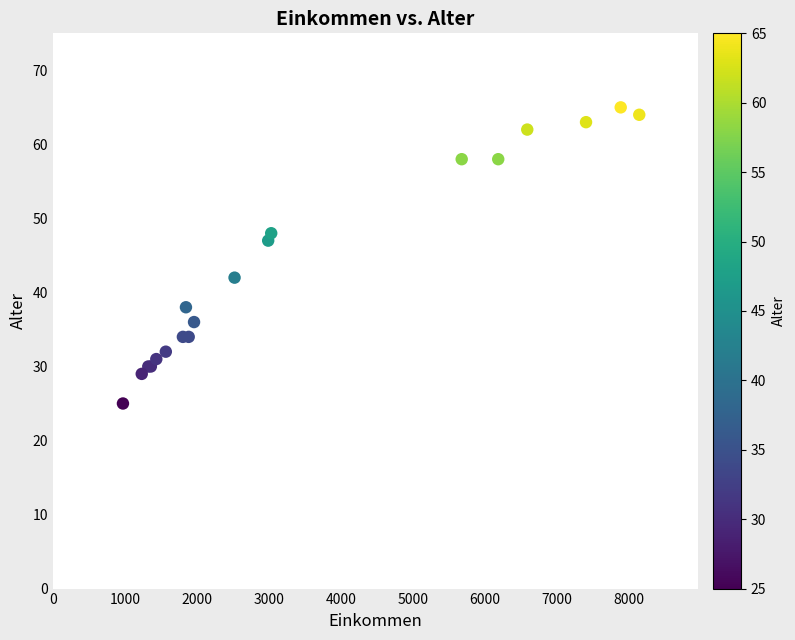

What Y value in the scatter plot is closest to 45?

47